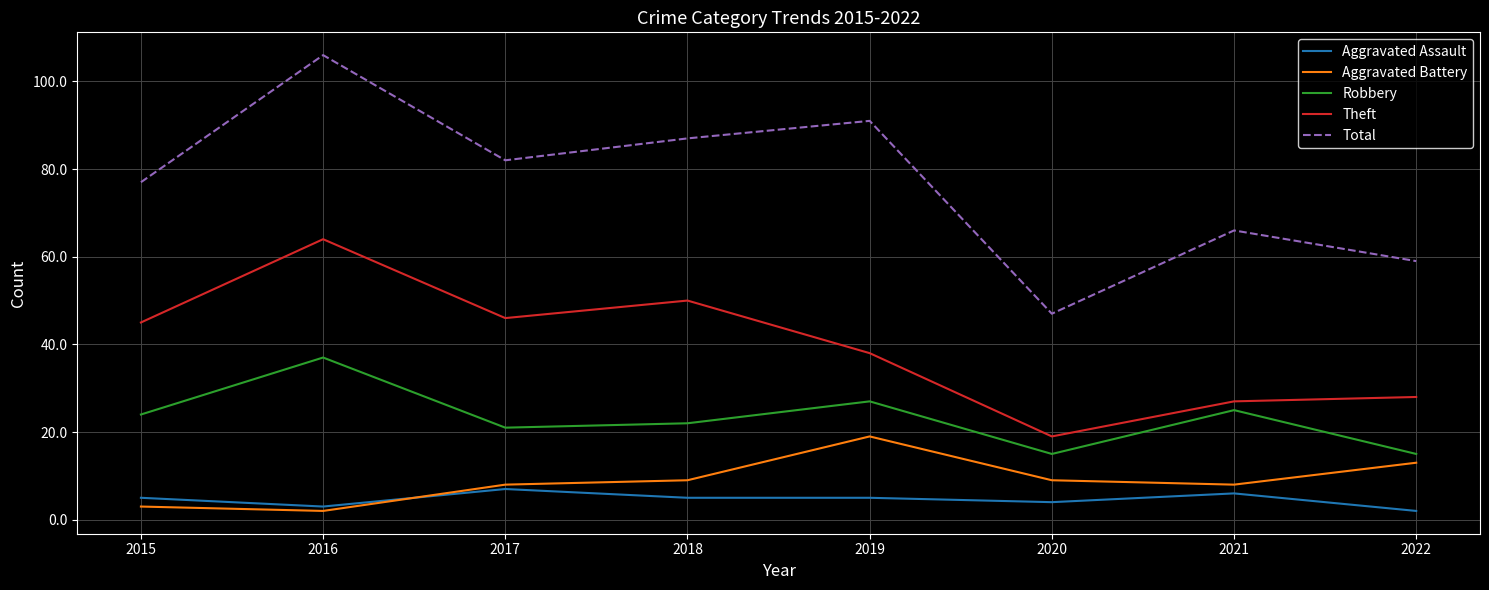

Which series has the widest spread of values?

Total